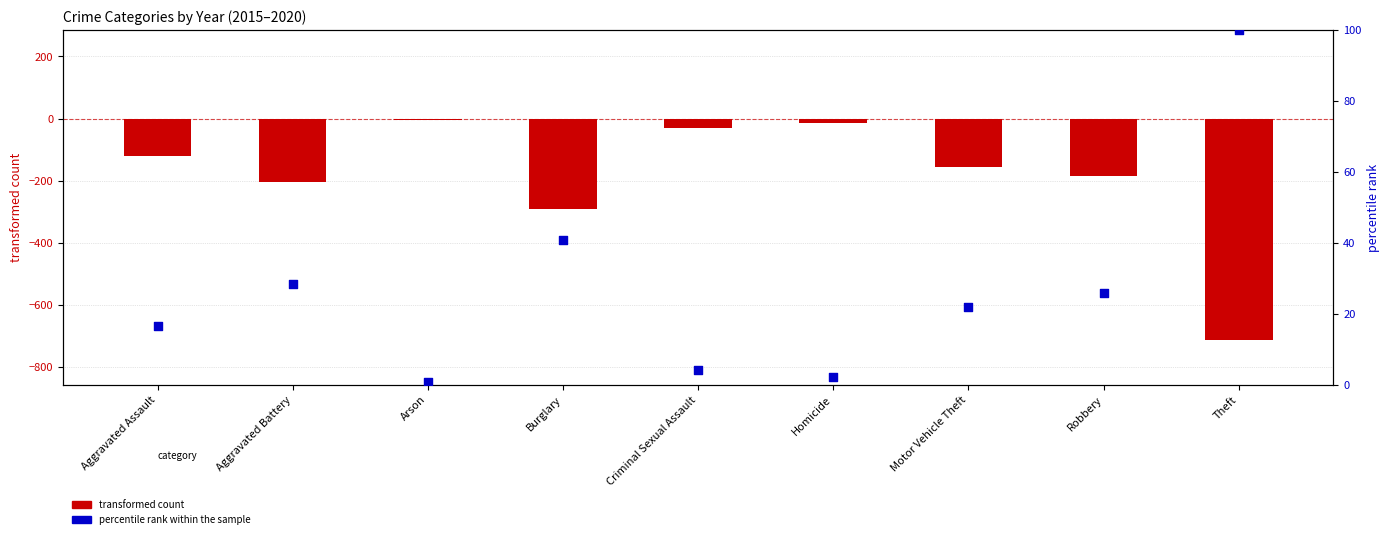

Which series has the largest total across all categories?

percentile rank within the sample